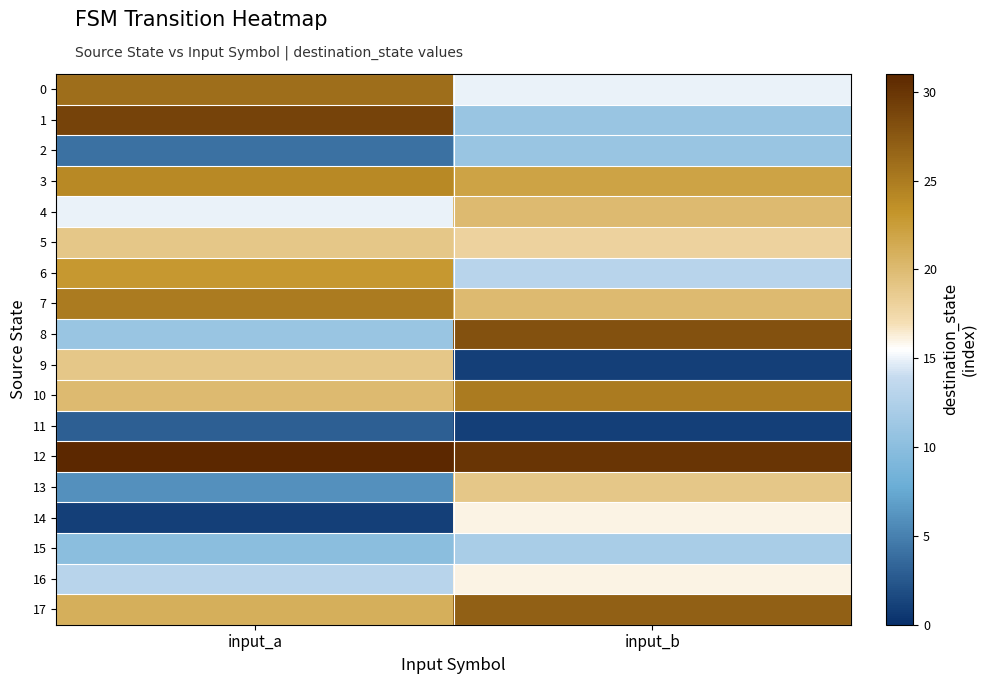

Reading right to left, transcribe all the data shown in this chart.

0: input_b=15	input_a=26
1: input_b=11	input_a=29
2: input_b=11	input_a=4
3: input_b=22	input_a=24
4: input_b=20	input_a=15
5: input_b=18	input_a=19
6: input_b=13	input_a=23
7: input_b=20	input_a=25
8: input_b=28	input_a=11
9: input_b=1	input_a=19
10: input_b=25	input_a=20
11: input_b=1	input_a=3
12: input_b=30	input_a=31
13: input_b=19	input_a=6
14: input_b=16	input_a=1
15: input_b=12	input_a=10
16: input_b=16	input_a=13
17: input_b=27	input_a=21